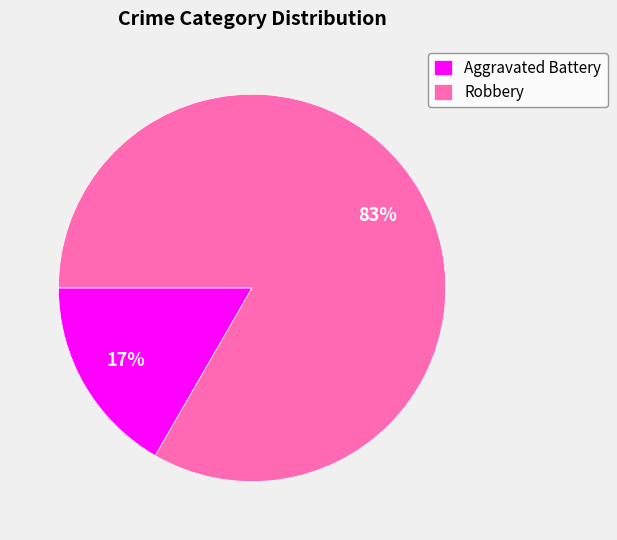

Which slice is the largest?

Robbery